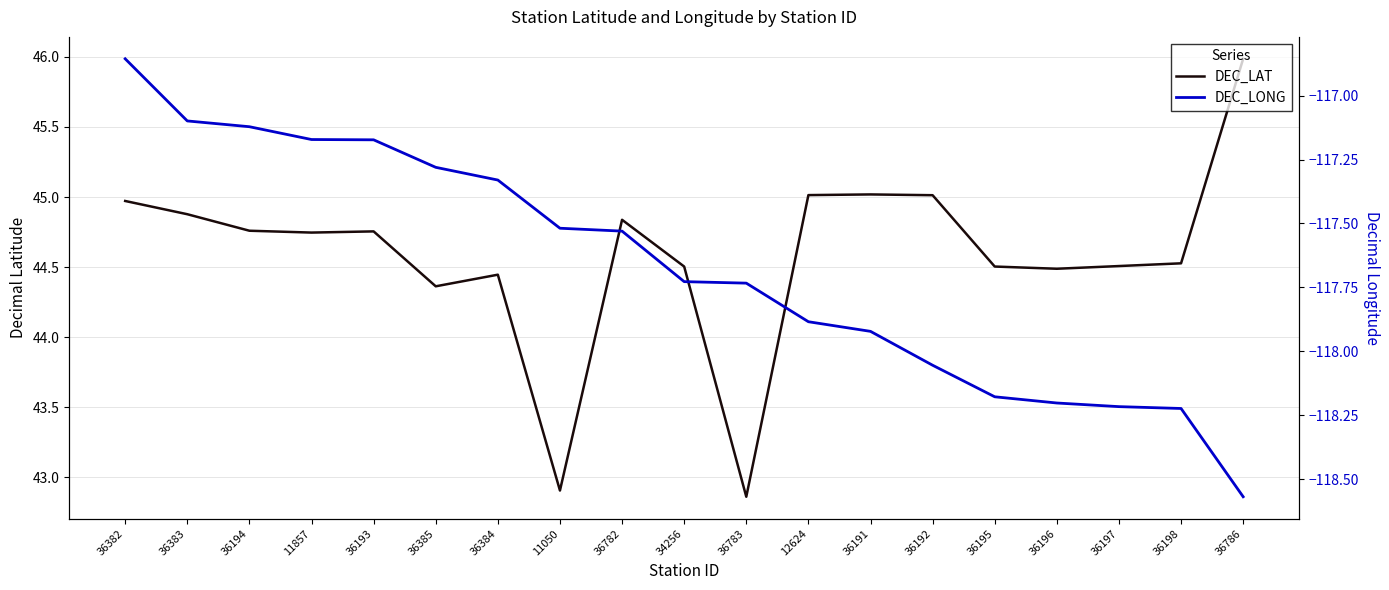

In DEC_LAT, how many points are higher than both neighbors (excluding endpoints)?

4